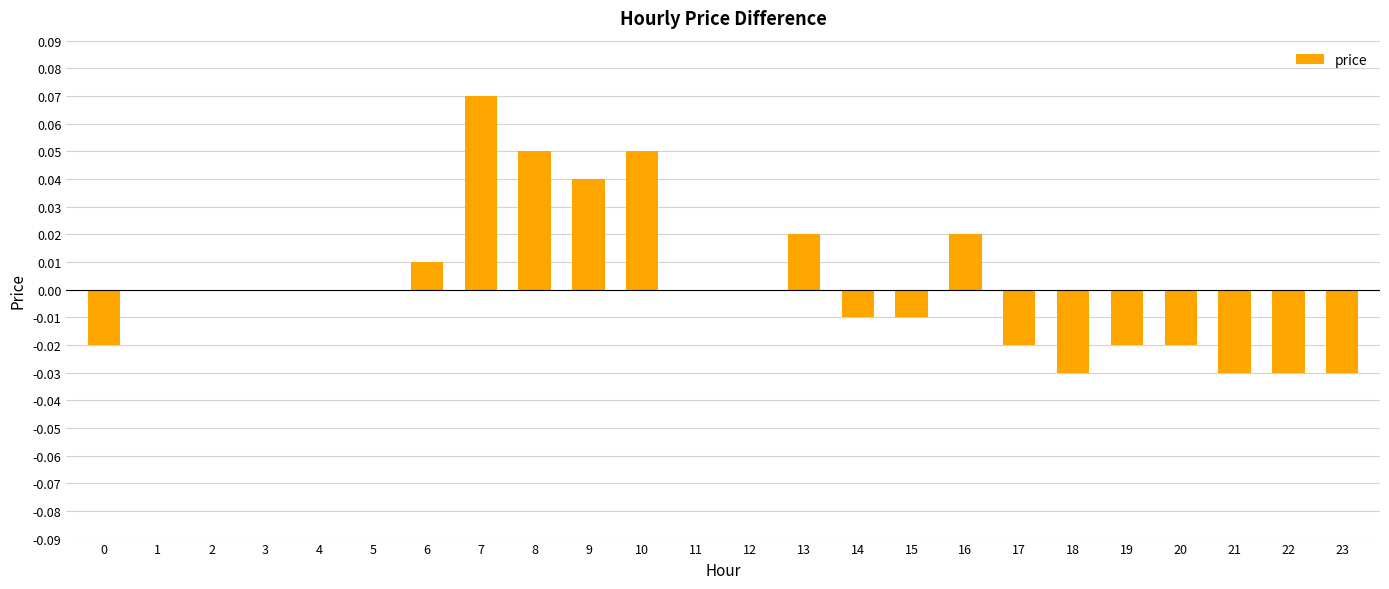

True or false: the data shows 0.0 at 11.

True